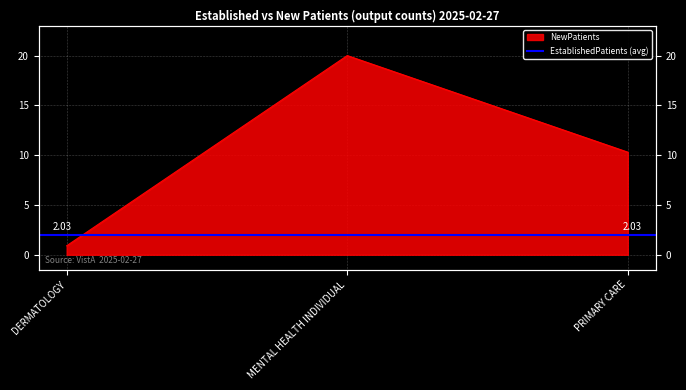

At which label is the value closest to 10?

PRIMARY CARE